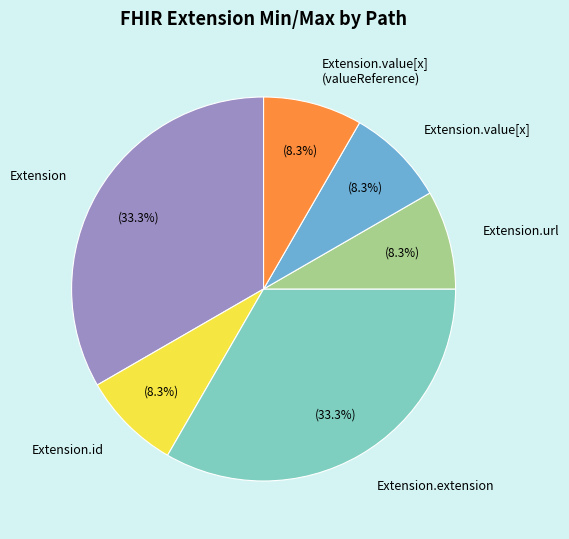

To the nearest percent, what percentage of the pie is Extension.url?

8%